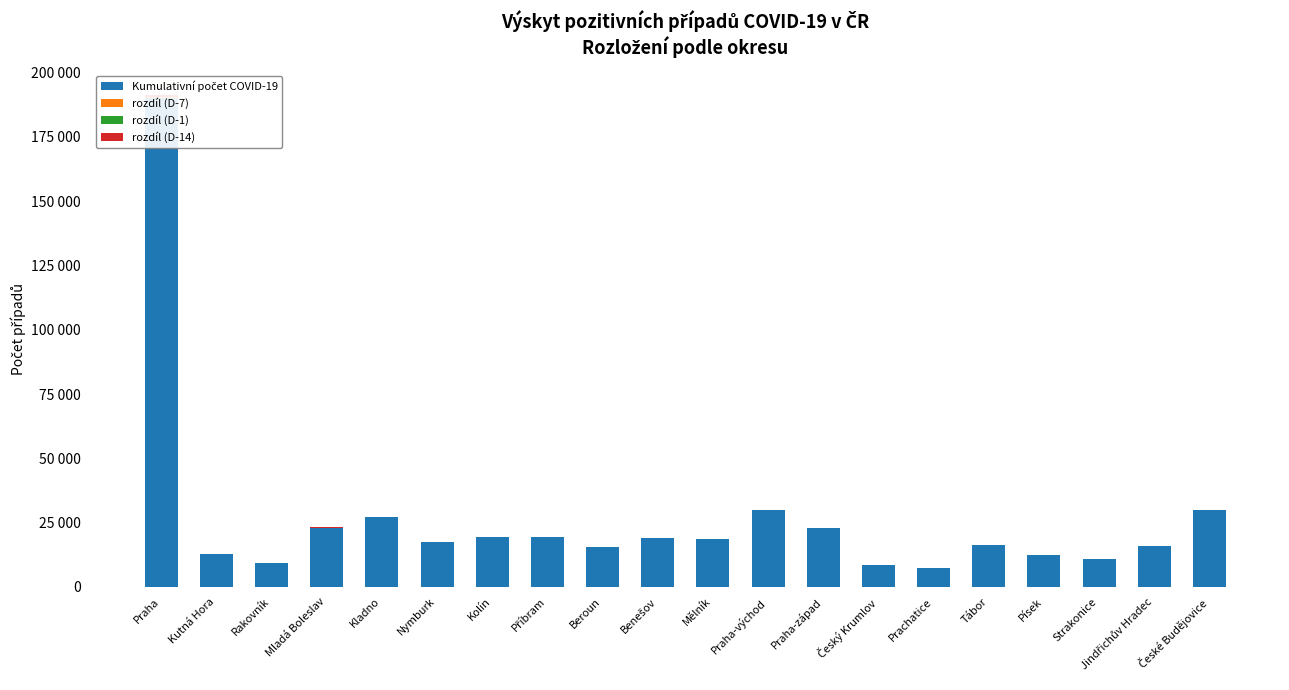

The value of Kumulativní počet COVID-19 at Kladno is 27101. True or false?

True